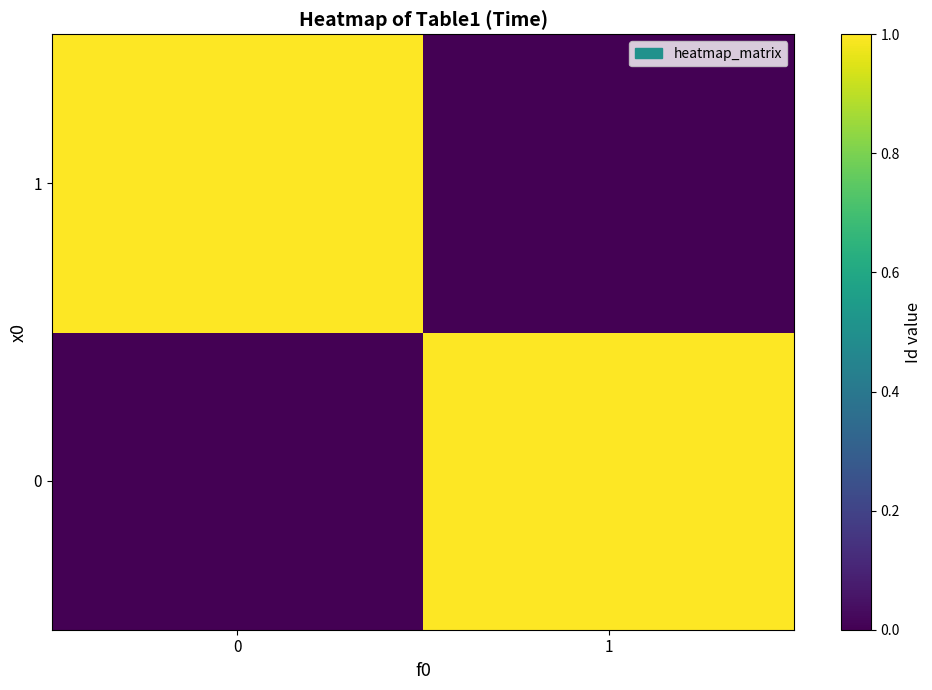

Rank the series at 1 from lowest to highest value.

1, 0